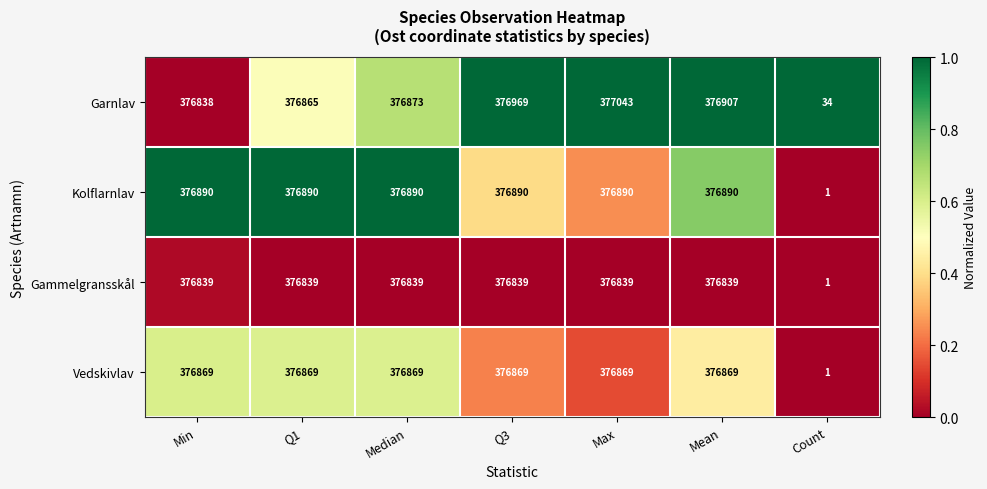

At which category does the chart reach its minimum across all series?

Count